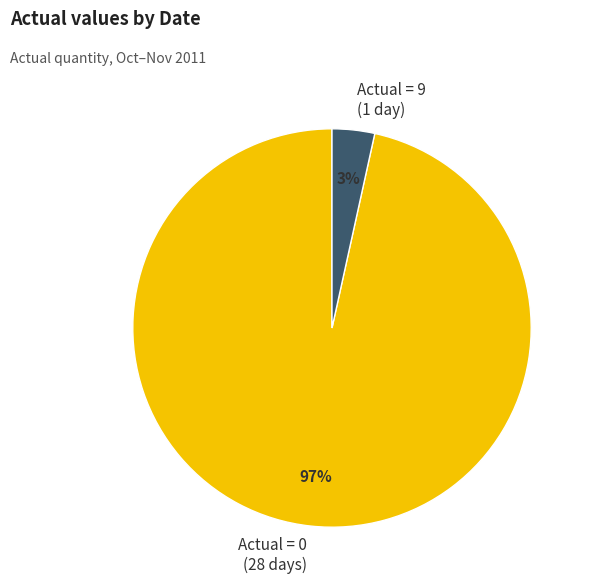

Count the number of slices in the pie.

2